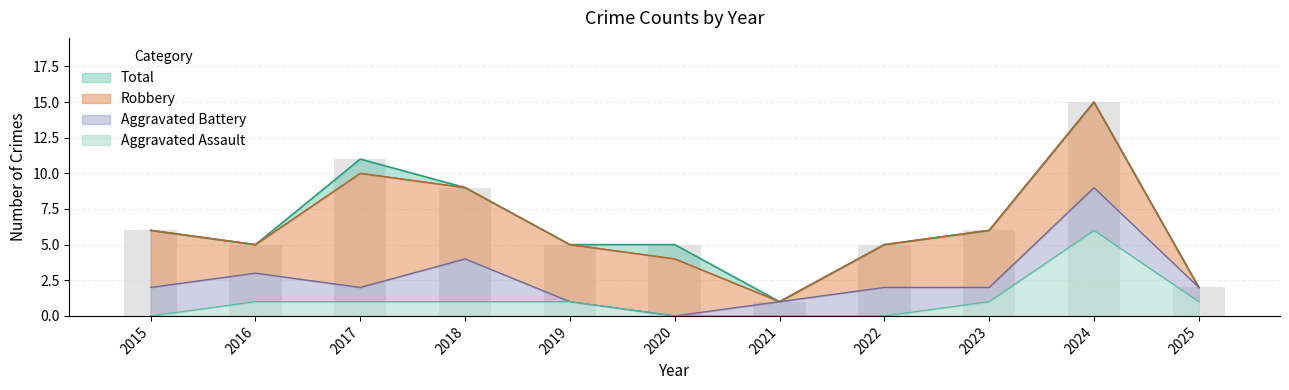

True or false: Total has a value of 15 at 2024.

True